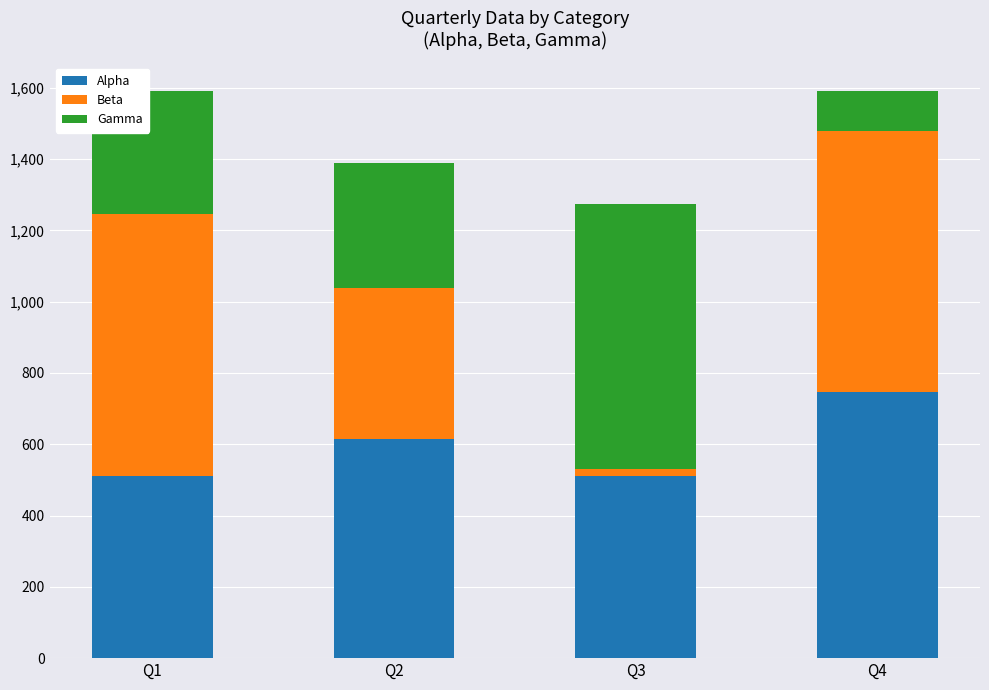

What is the sum of all Alpha values?

2384